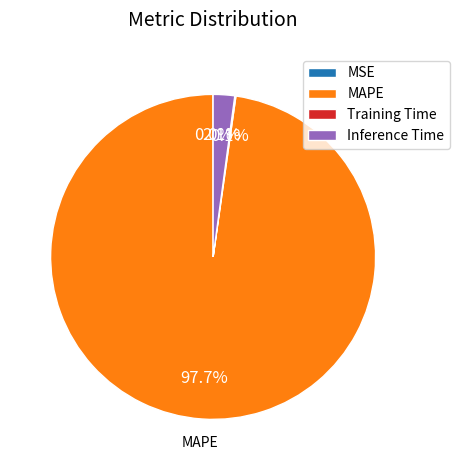

Combined, what portion of the pie is MAPE and Inference Time?

99.9%